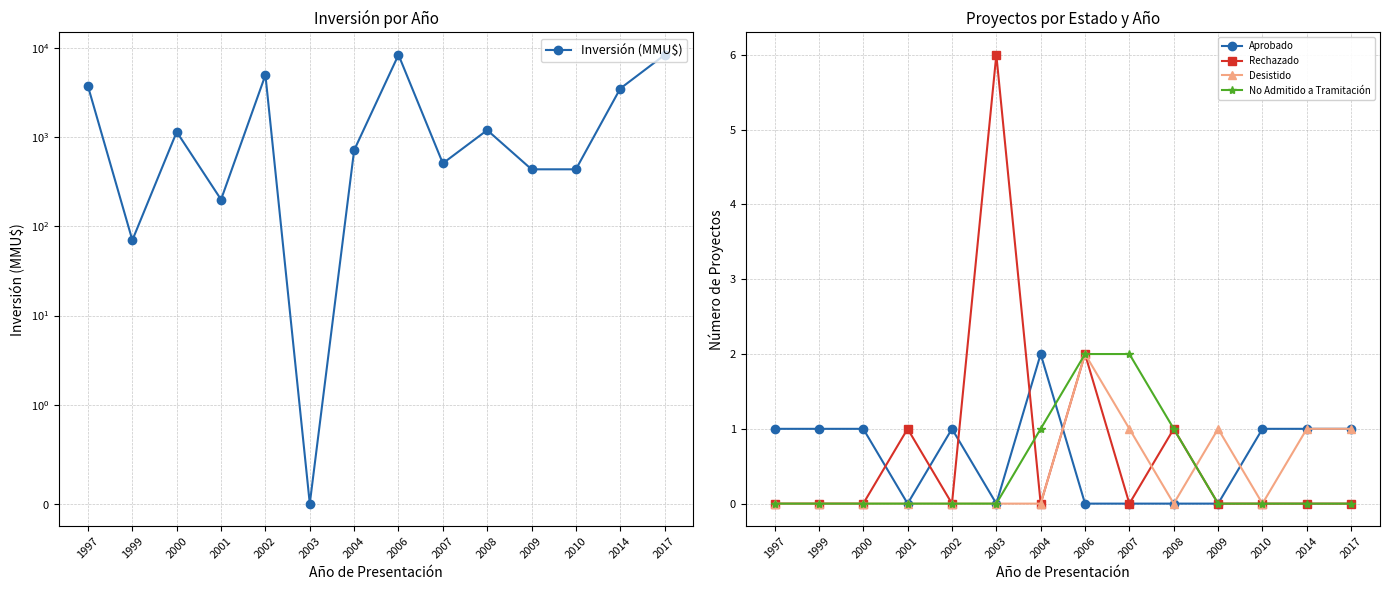

How many data points does each series have?

14